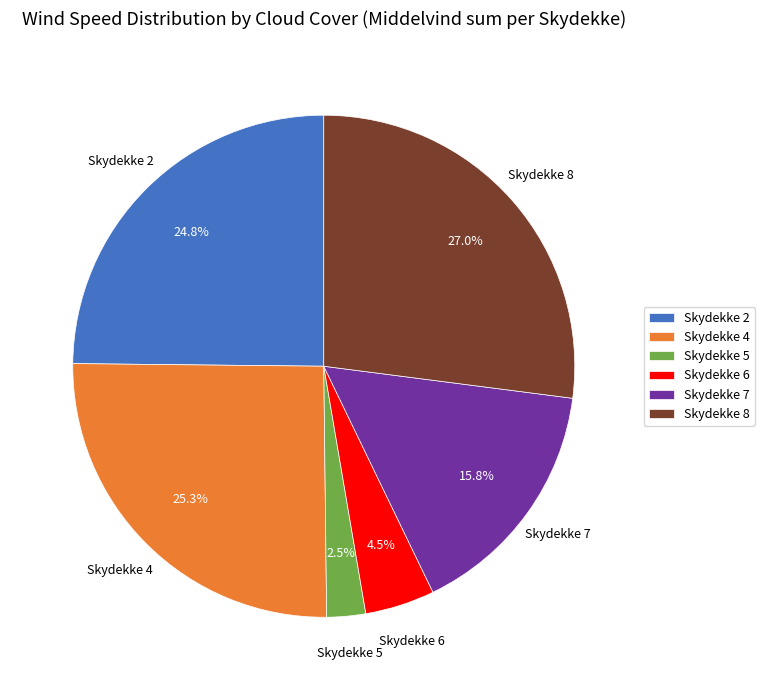

Is there any slice that represents more than half of the pie?

No